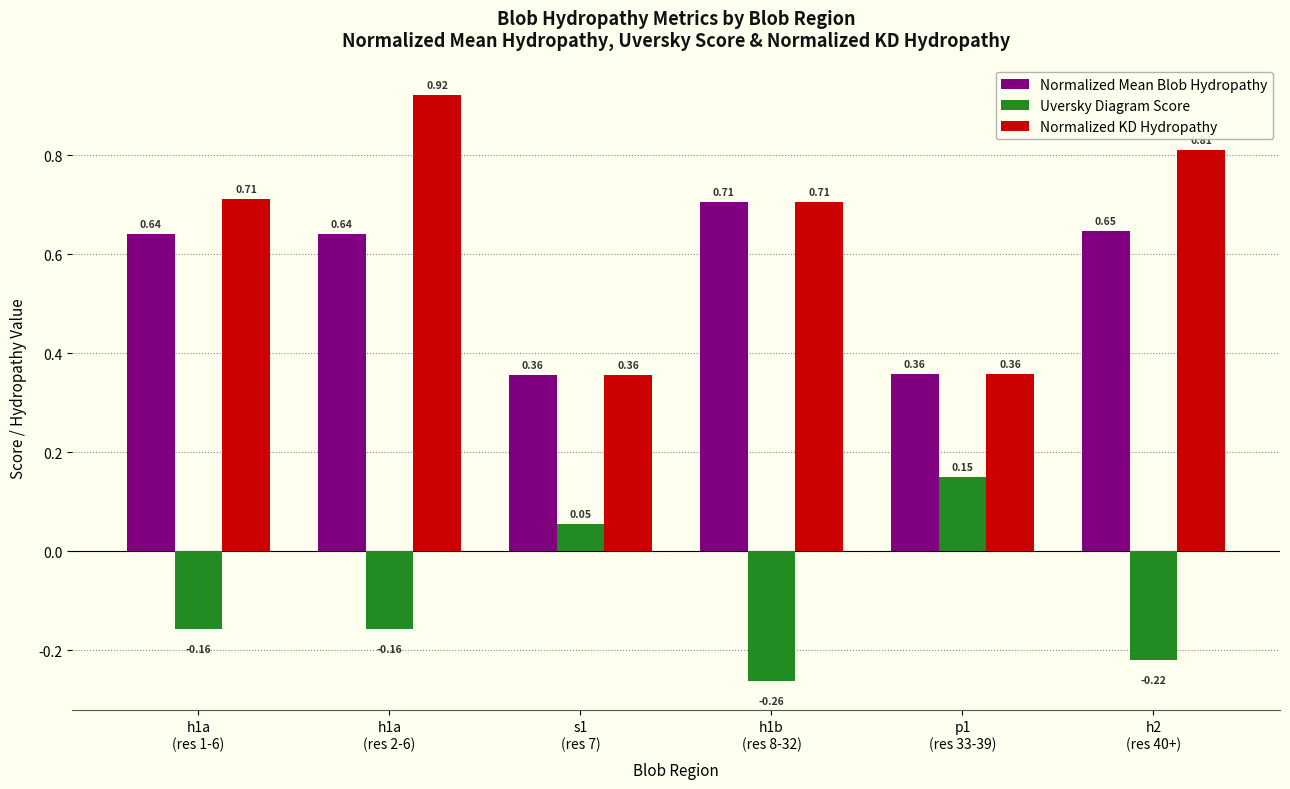

At how many categories does at least one series exceed 0?

6